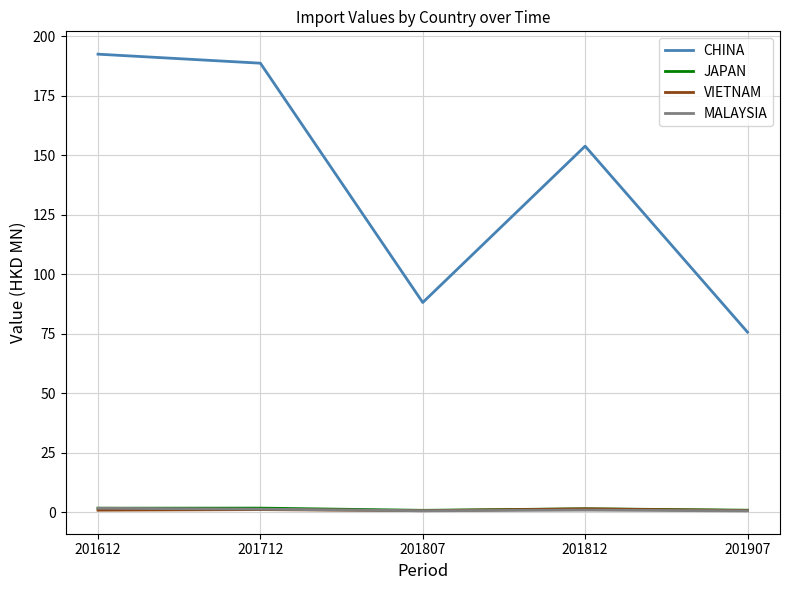

Is it true that CHINA equals 280.9 at 201612?

False